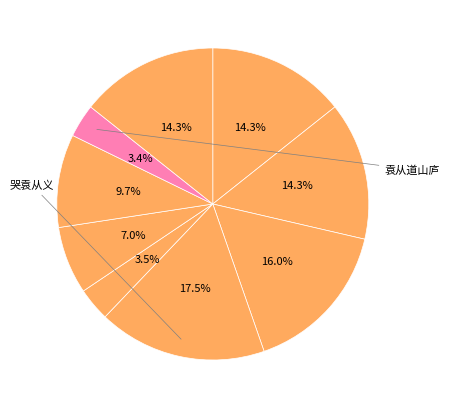

Which category has the biggest portion of the pie?

哭袁从义